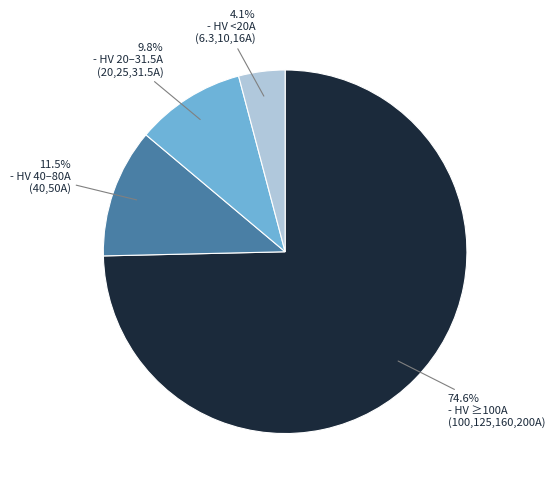

Does any single category account for the majority?

Yes